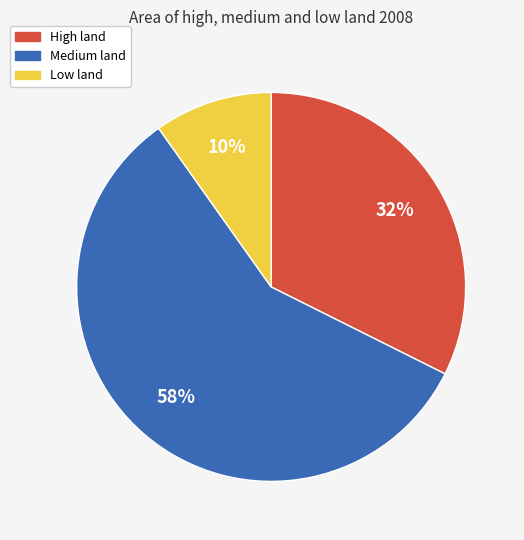

To the nearest percent, what is the average slice percentage?

33%